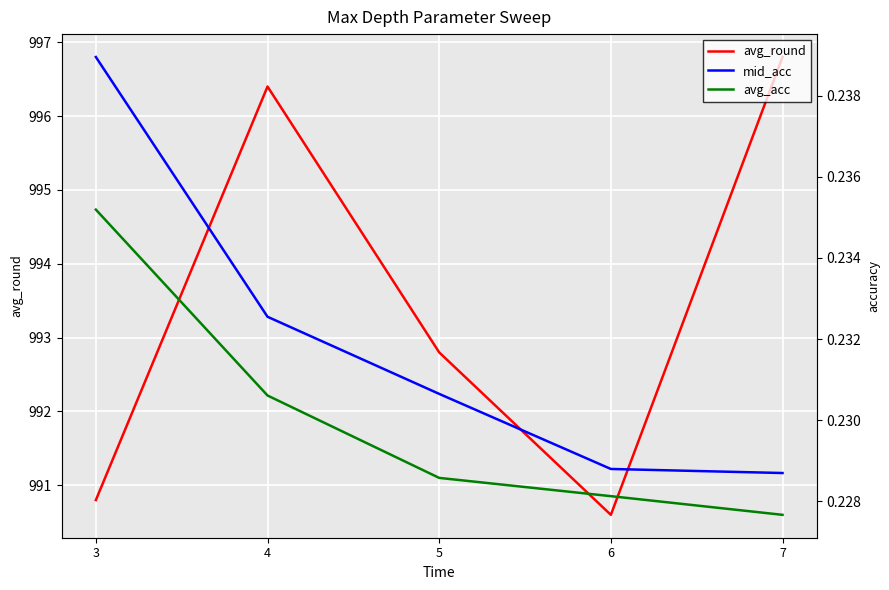

True or false: avg_acc and avg_round cross at least once.

False